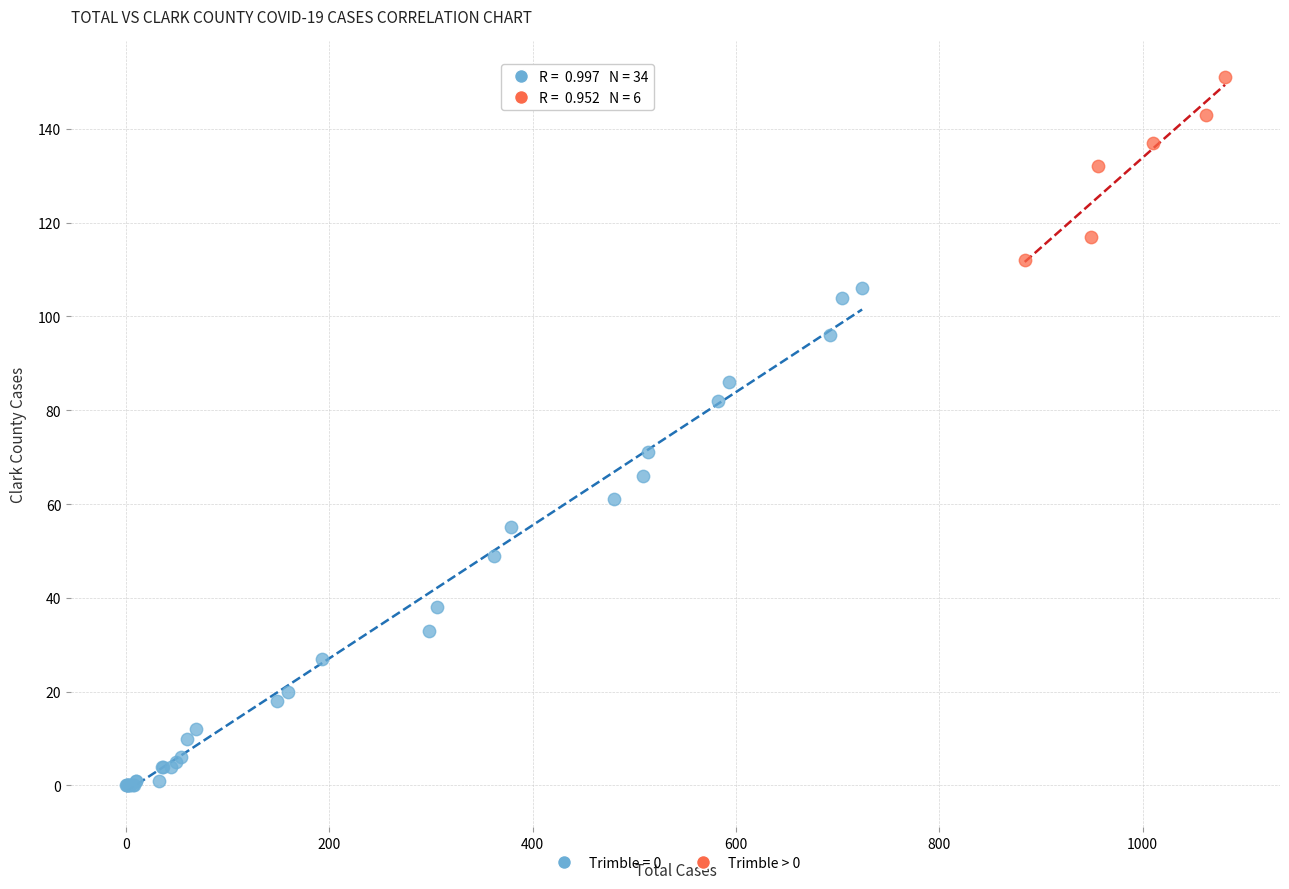

Which series has the widest spread of Y values?

Trimble = 0